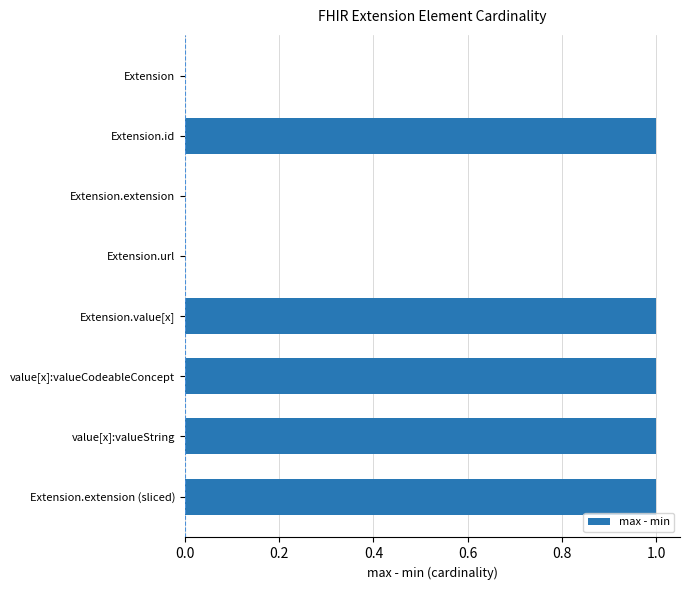

What is the sum of all values?

5